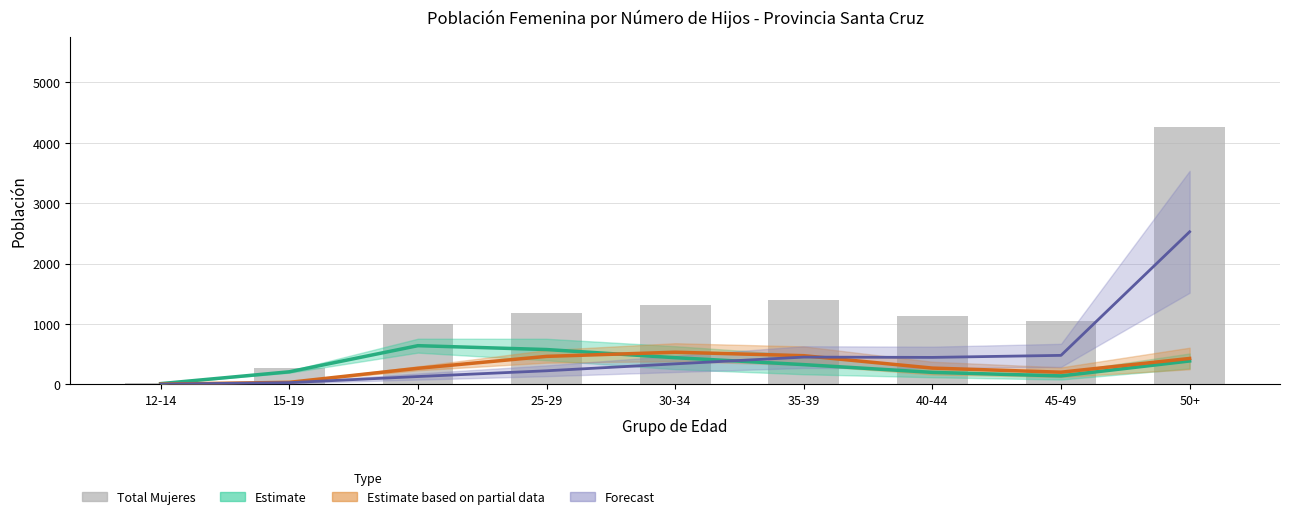

Which series has the widest spread of values?

Total Mujeres